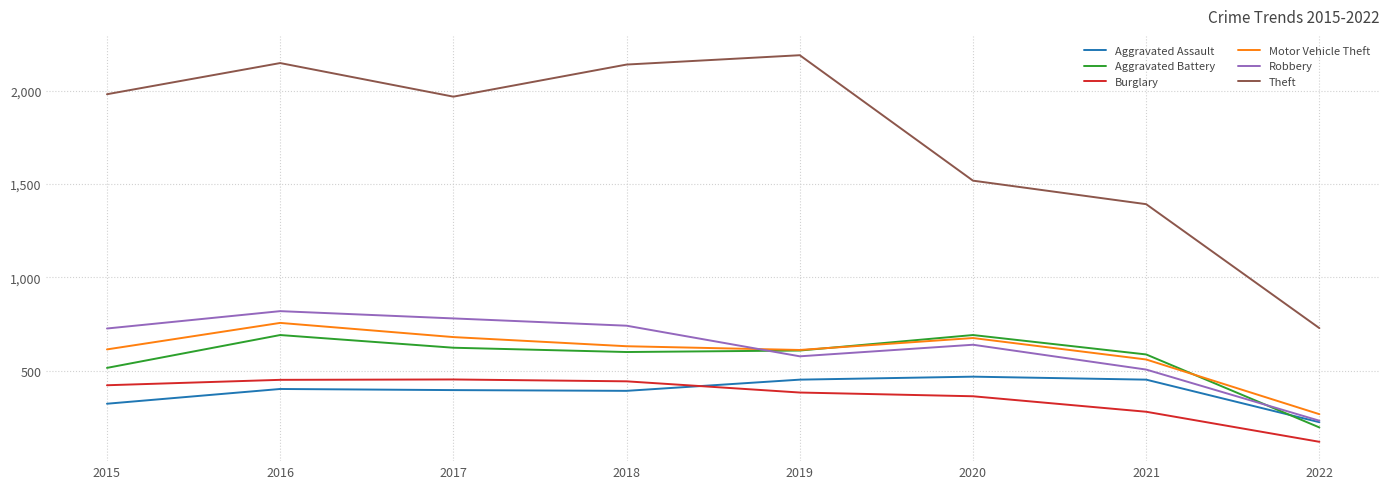

At 2015, list the series in order from largest to smallest.

Theft, Robbery, Motor Vehicle Theft, Aggravated Battery, Burglary, Aggravated Assault